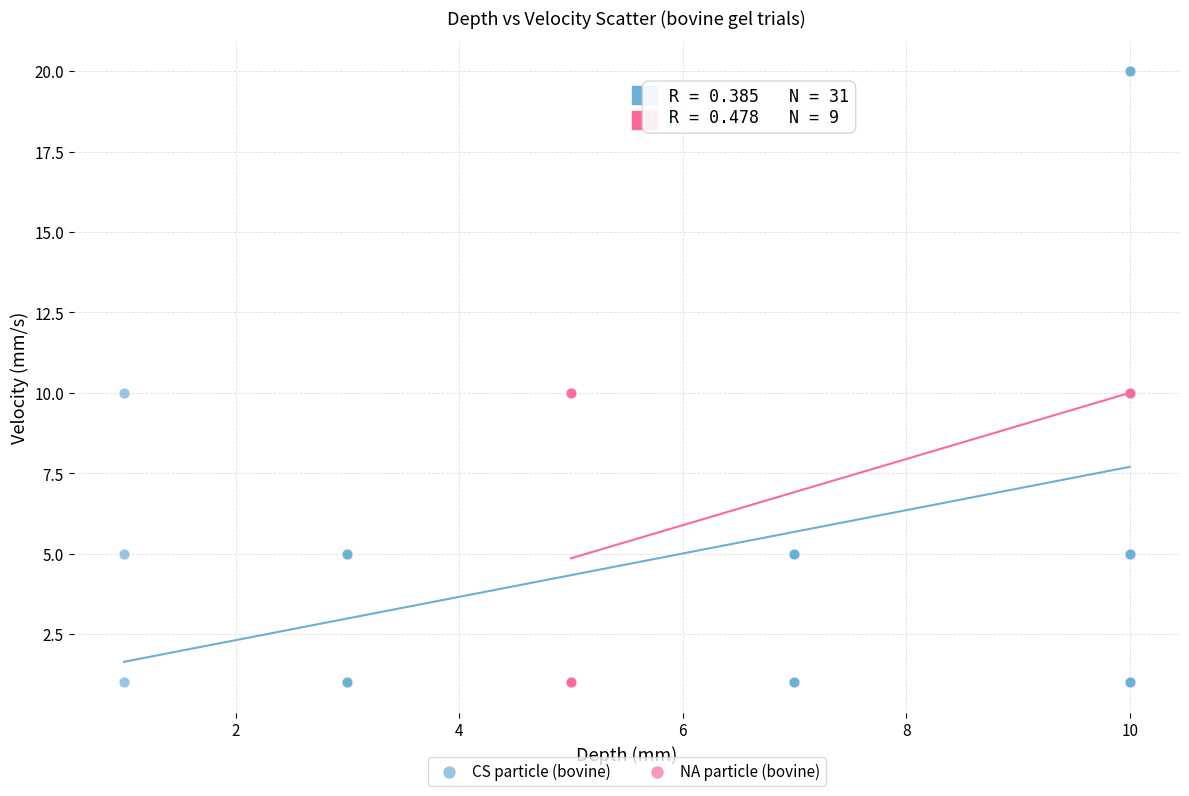

What are all the series names shown in the legend?

CS particle (bovine), NA particle (bovine)